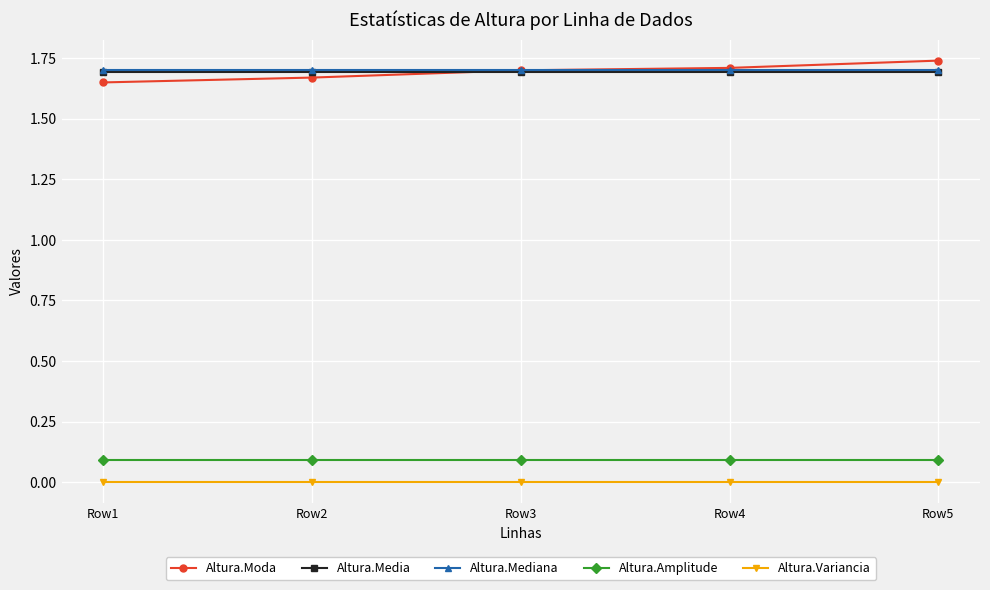

How many categories are shown in the chart?

5